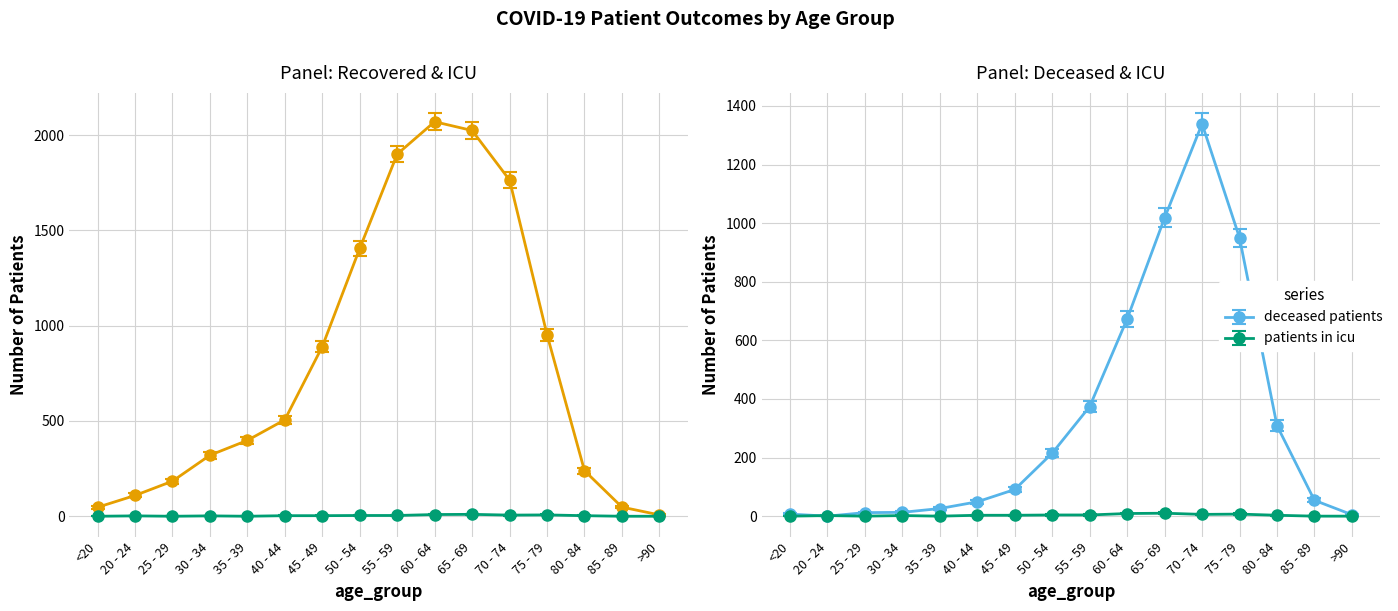

What is the sum of the deceased_patients values at 85 - 89 and 60 - 64?

727